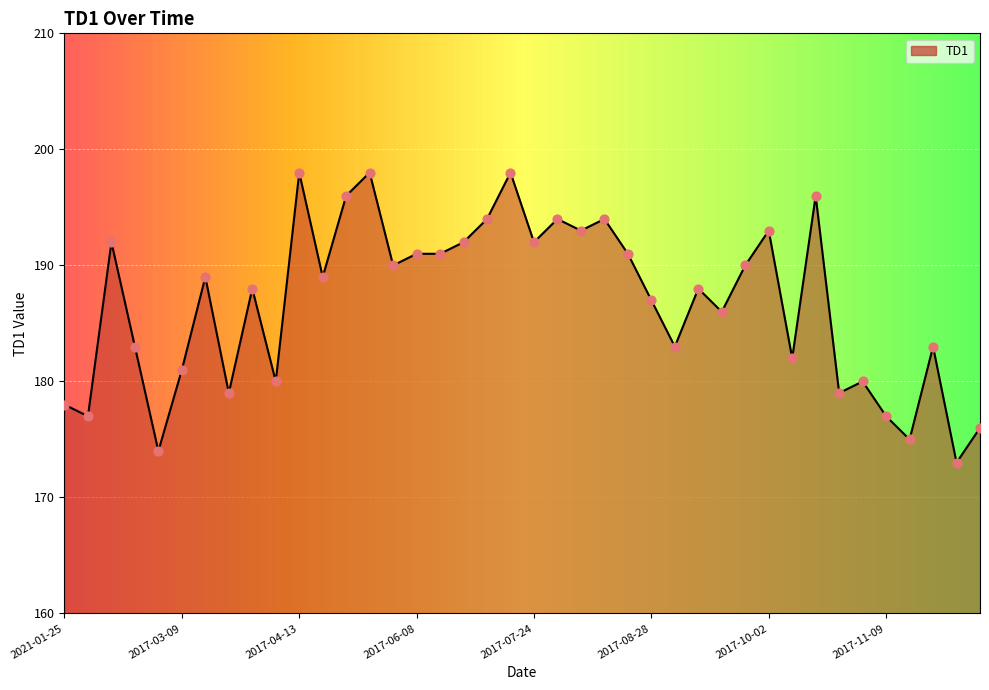

What is the greatest value displayed?

198